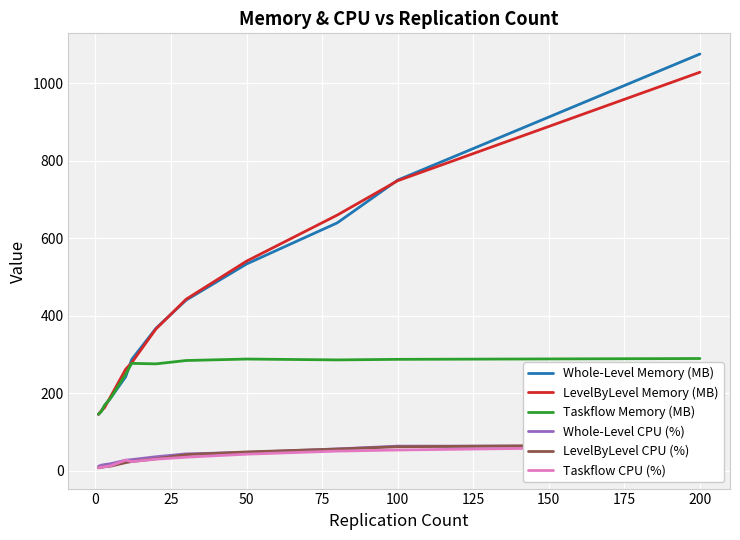

Which series has the largest range (max minus min)?

Whole-Level Memory (MB)